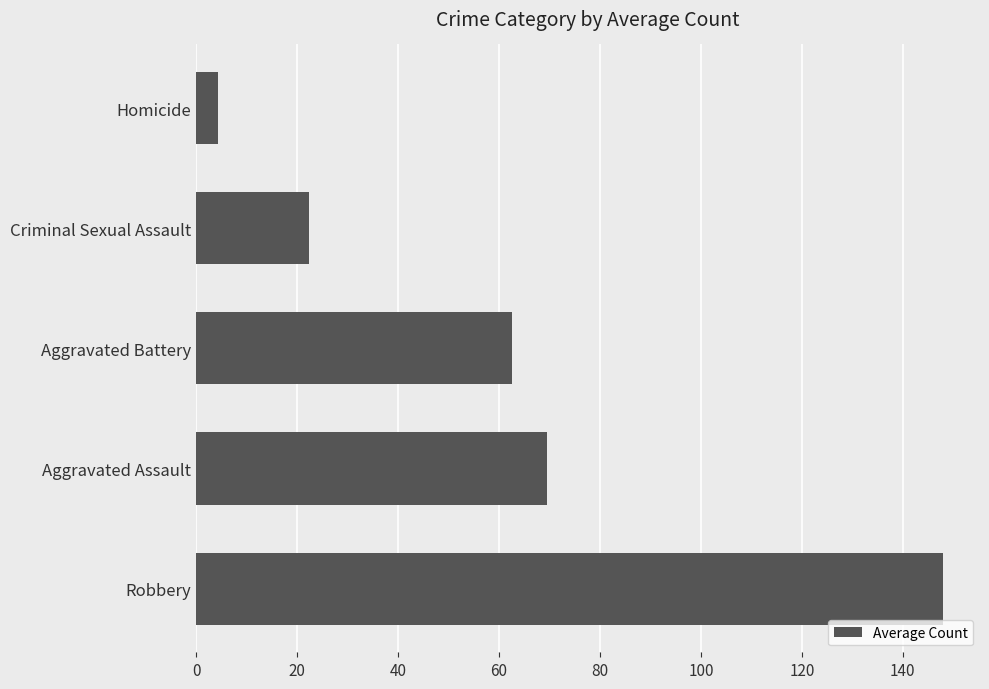

How many bars are there in total?

5